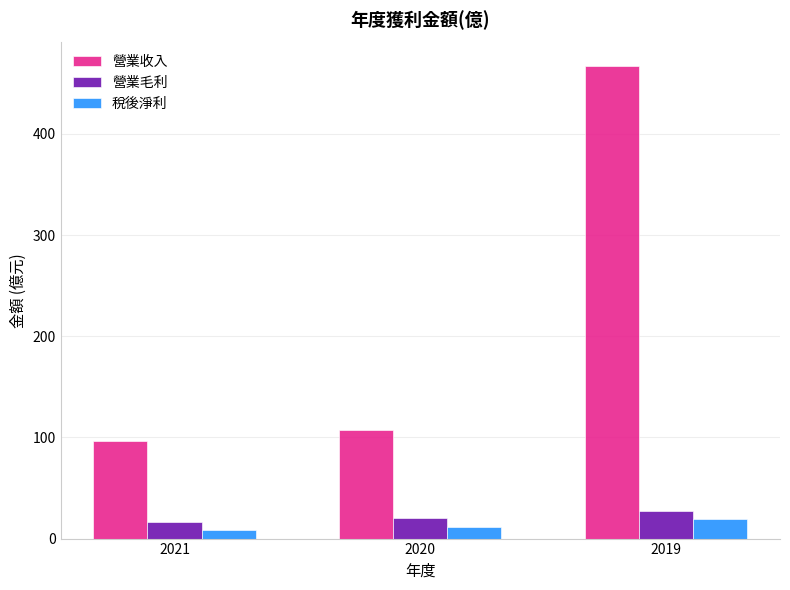

At how many categories does at least one series exceed 465?

1